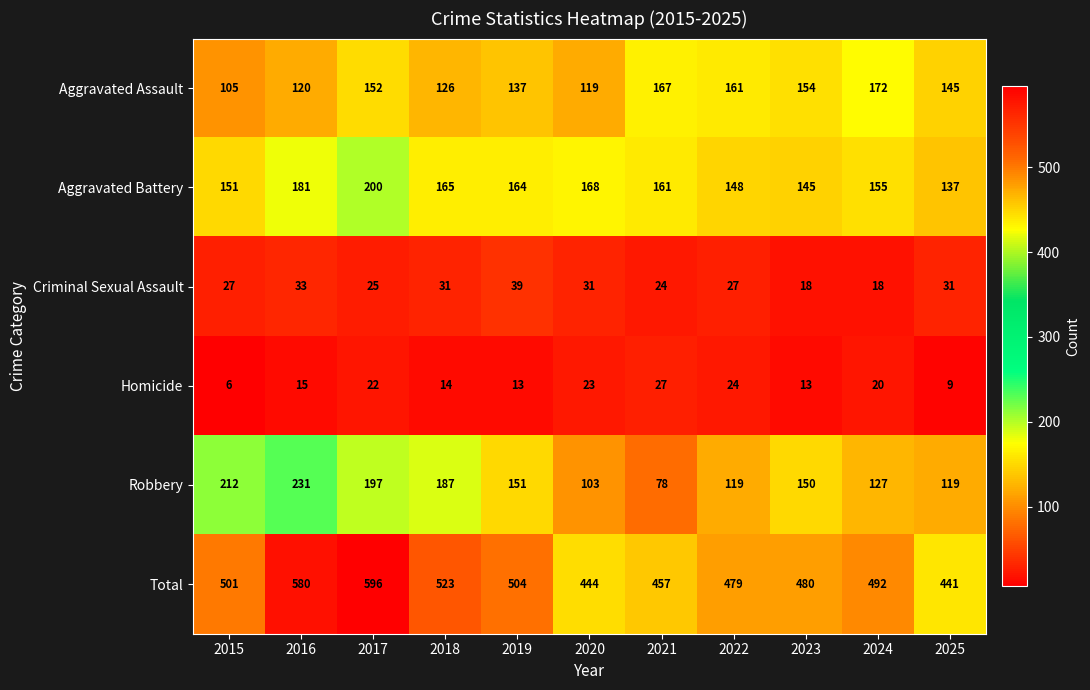

At how many categories does at least one series exceed 317?

11